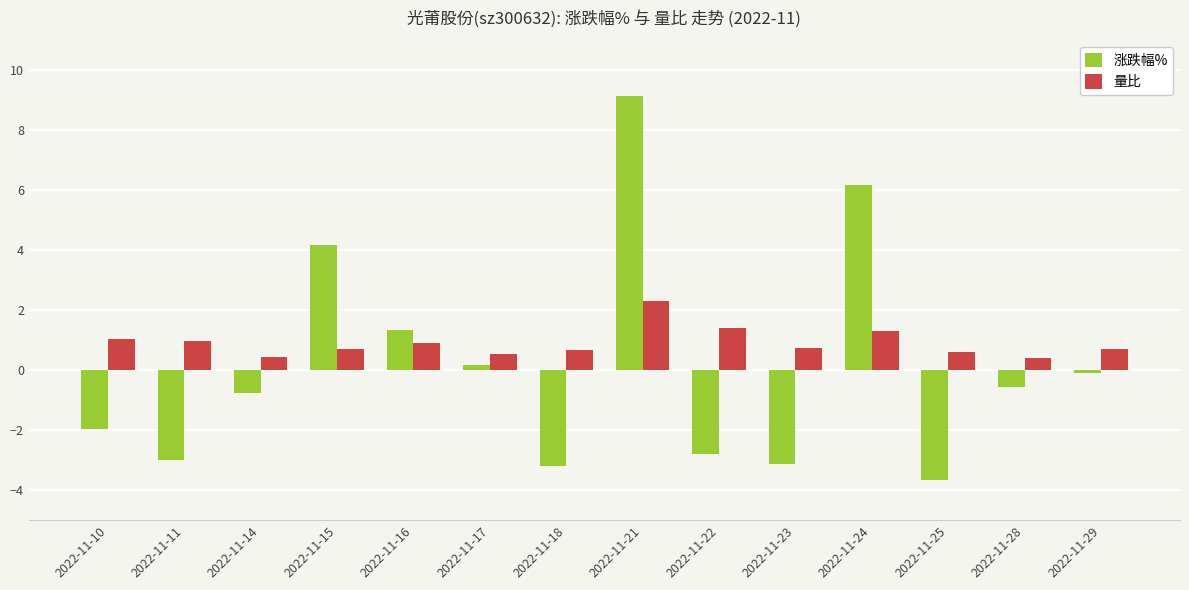

What is the difference between the maximum and minimum values in the 涨跌幅% series?

12.8